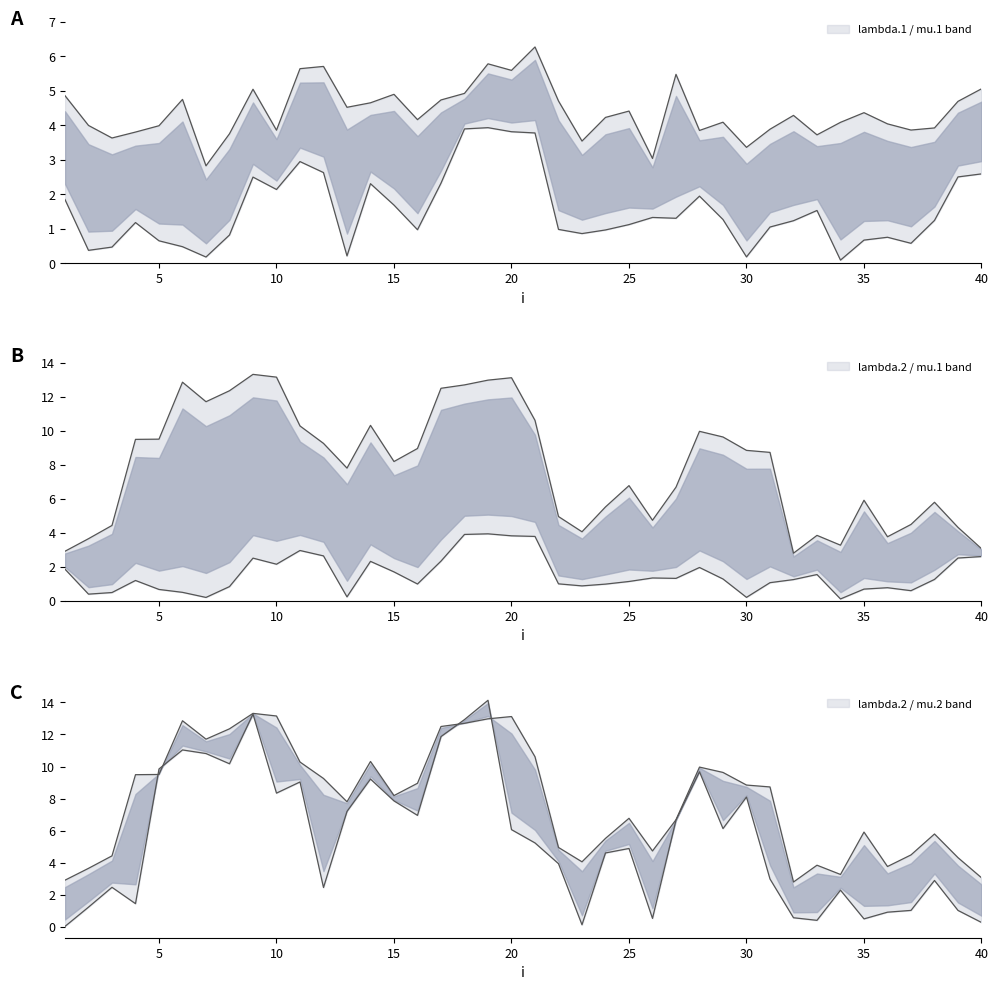

Count the number of categories in the chart.

40